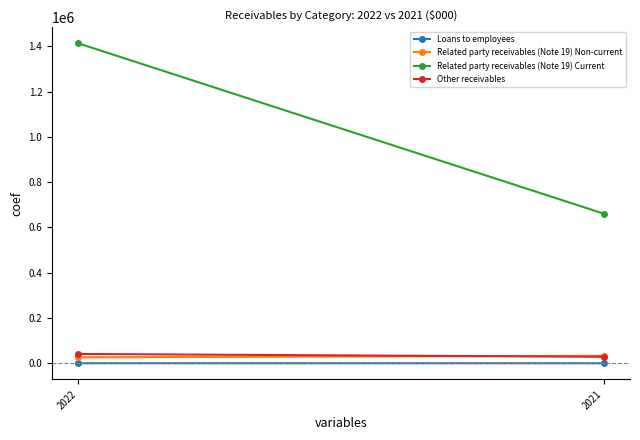

Reading right to left, list all the values displayed in this chart.

Loans to employees: 160	320
Related party receivables (Note 19) Non-current: 33246	26471
Related party receivables (Note 19) Current: 661165	1413510
Other receivables: 28815	41291